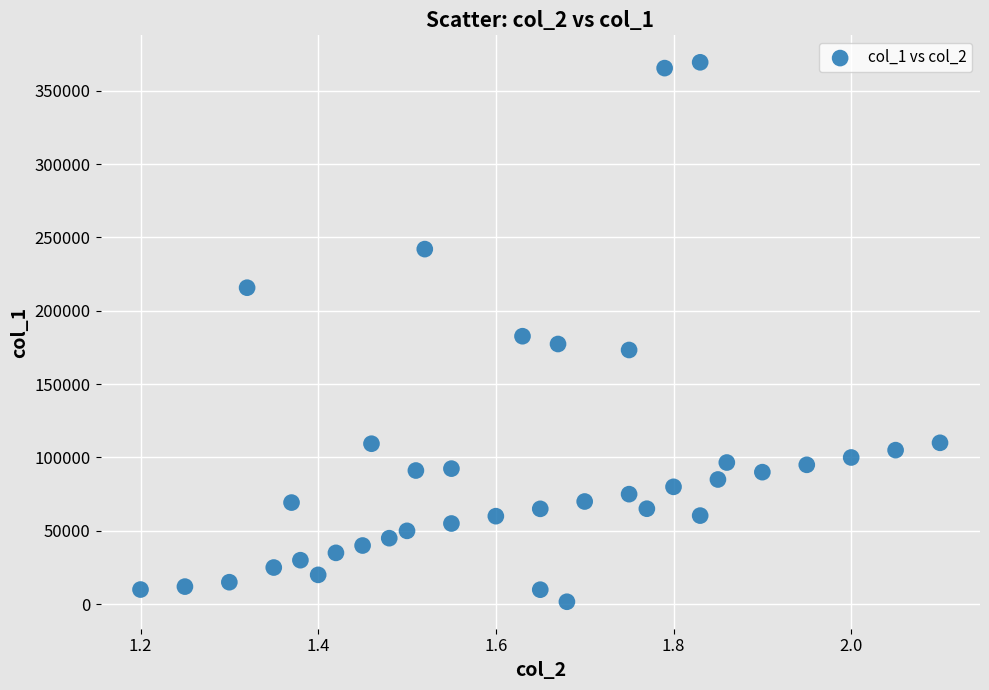

What is the range of Y values (max minus min)?

367630